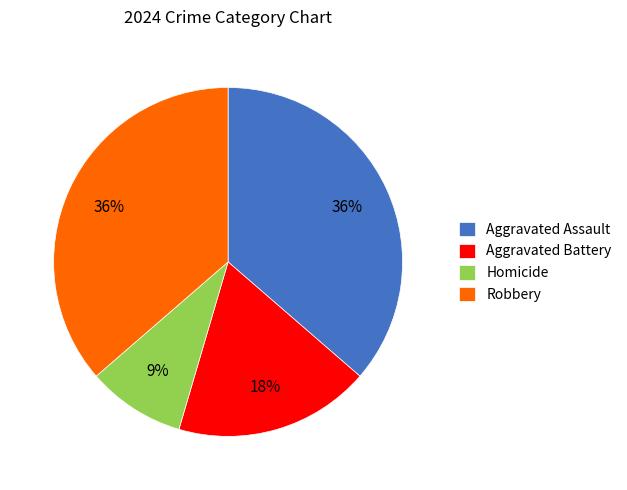

How many slices are in this pie chart?

4